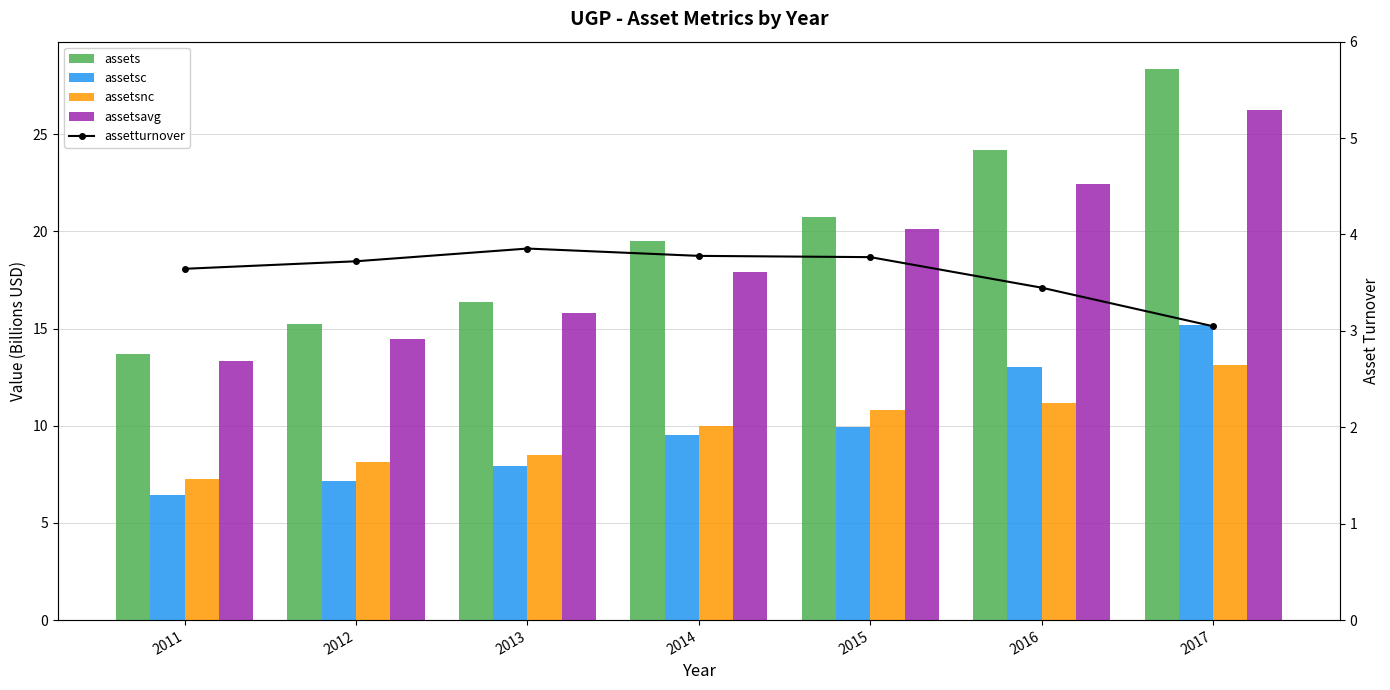

What is the sum of the assetturnover values at 2015 and 2012?

7.5